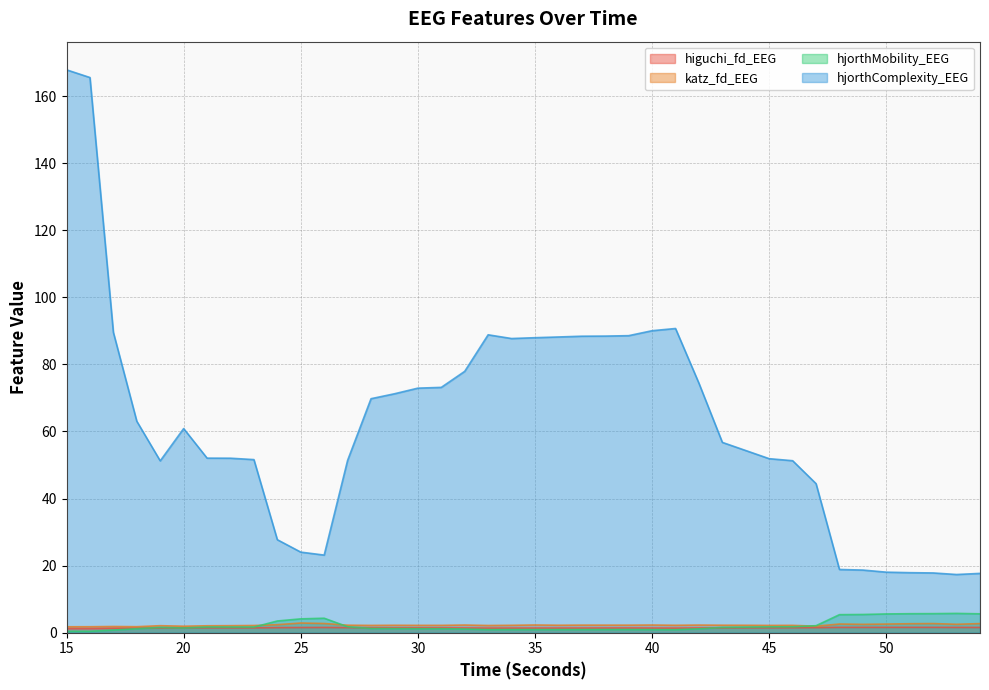

Between 32 and 33, which series saw the biggest shift?

hjorthComplexity_EEG